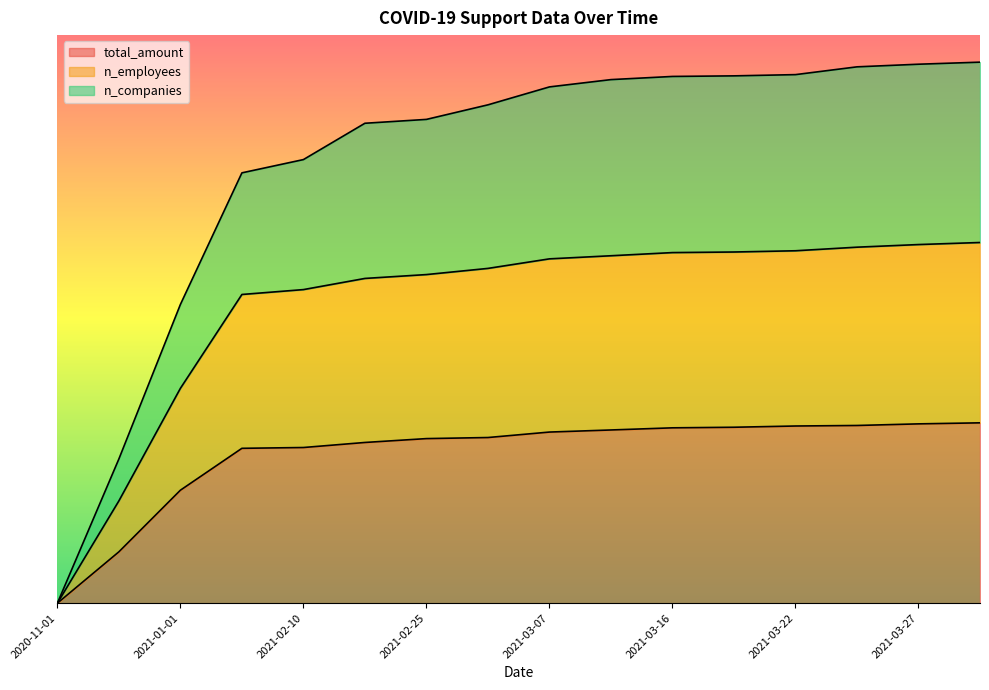

Is it true that total_amount equals 0.3 at 2021-03-22?

False